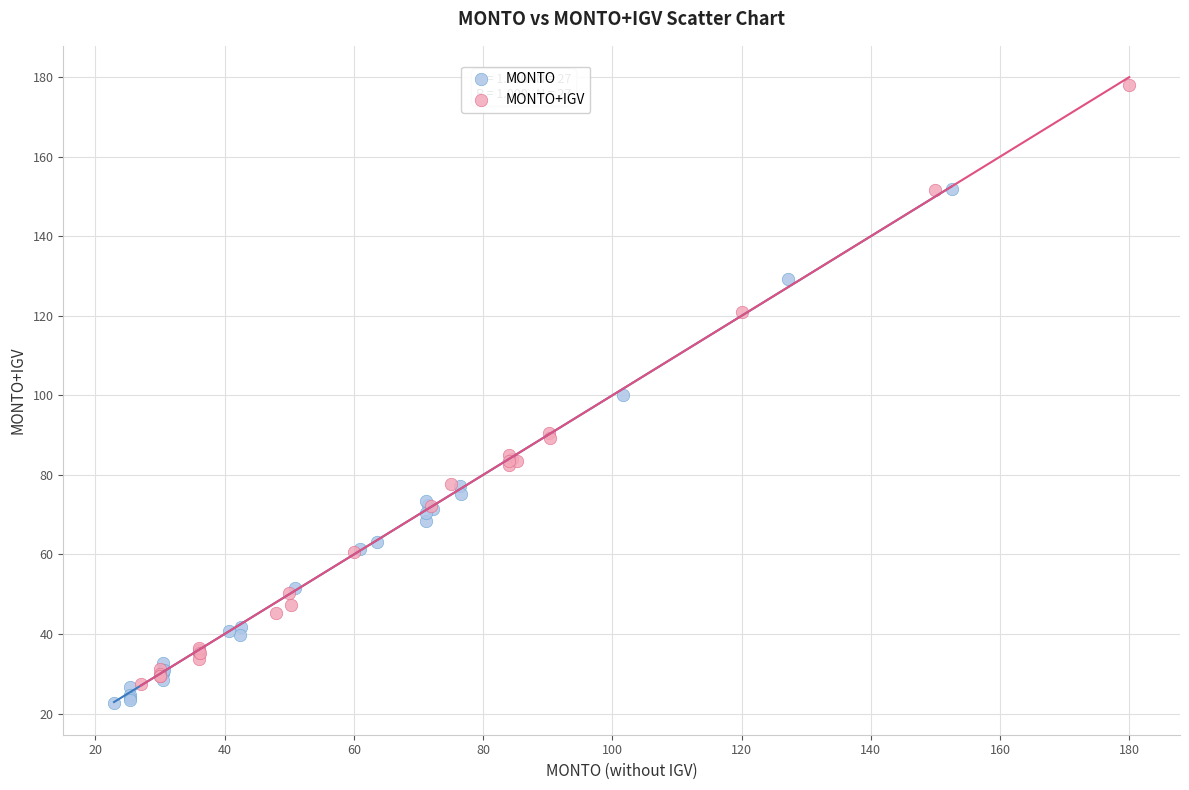

Which series contains the highest Y value?

MONTO+IGV